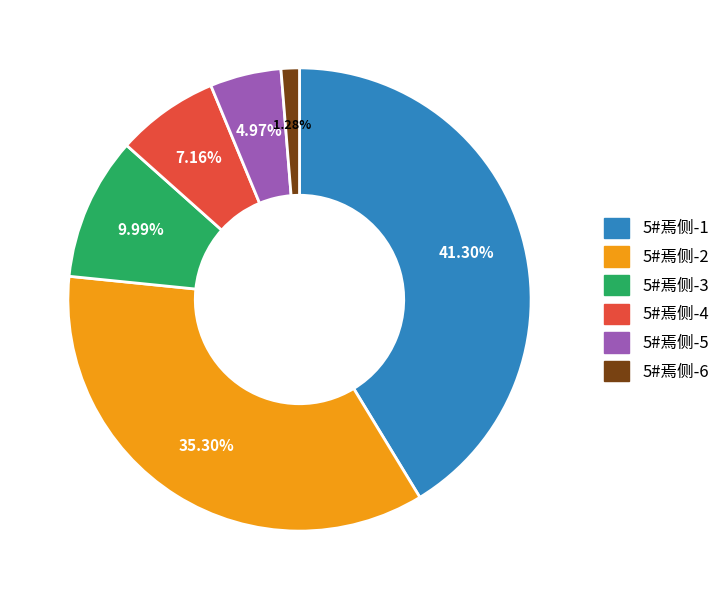

Does any single category account for the majority?

No